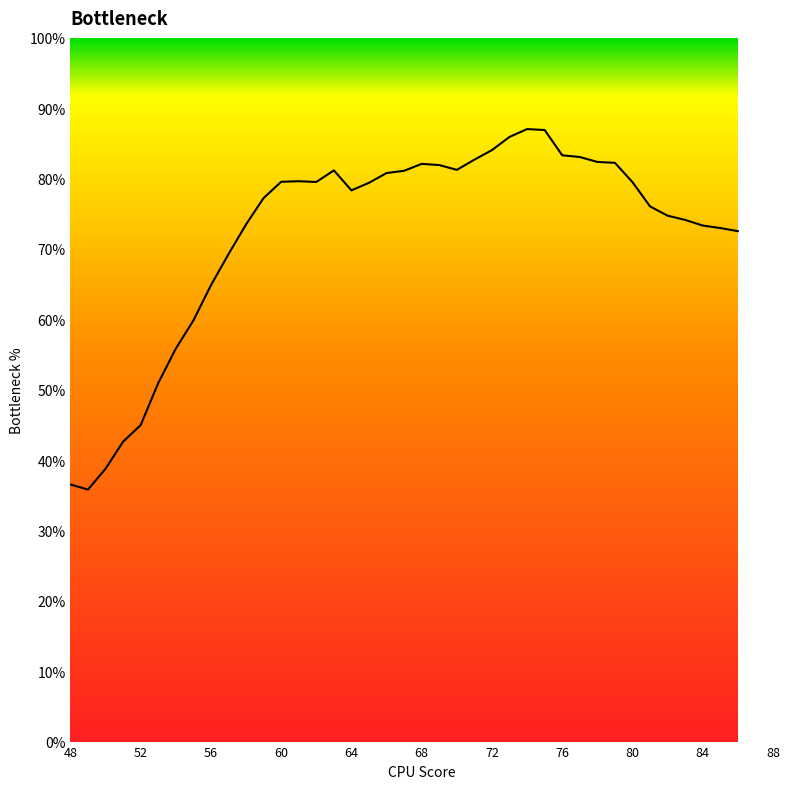

How many lines are shown in the chart?

1